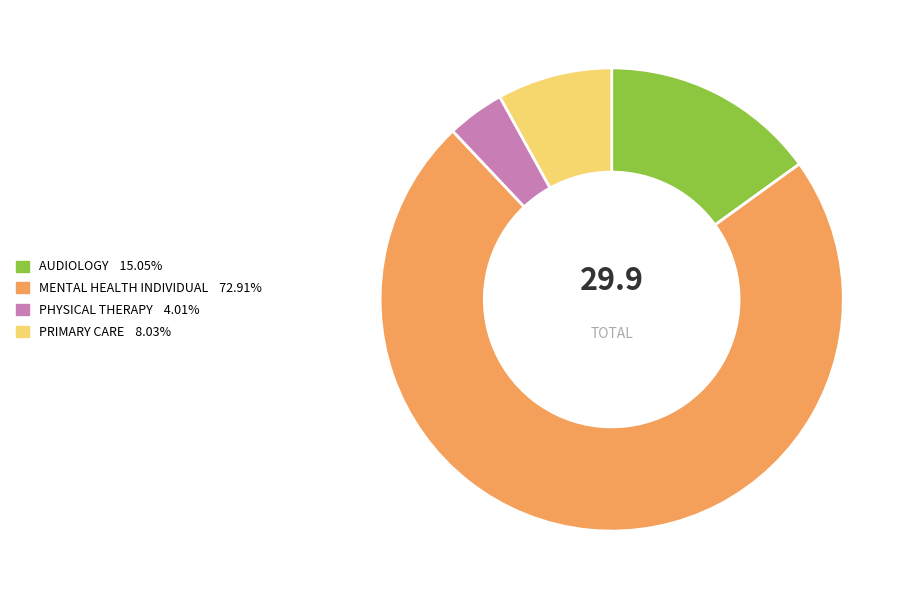

Does any single category account for the majority?

Yes